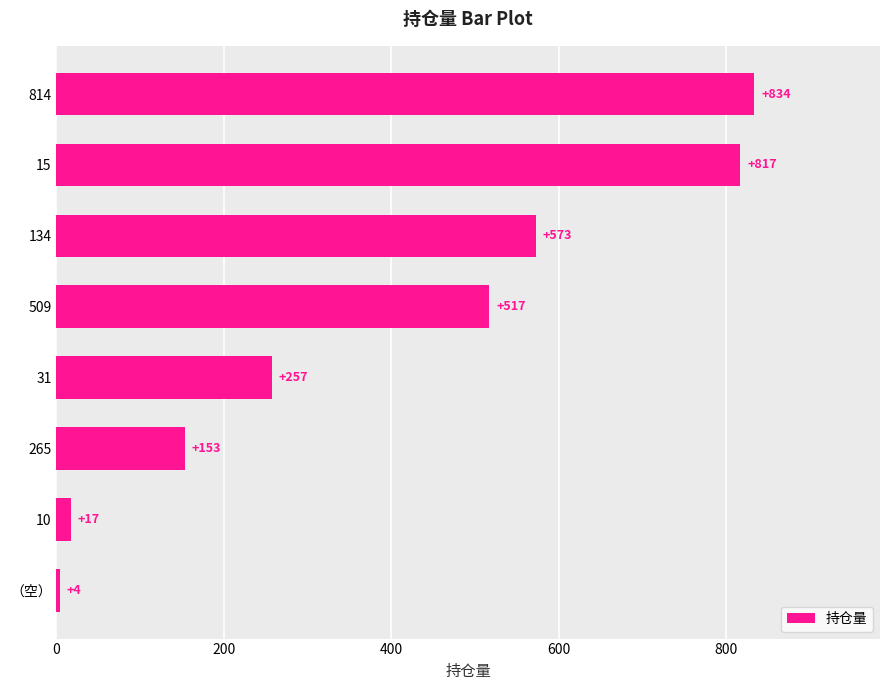

Are the bars grouped side by side (vs. stacked)?

No